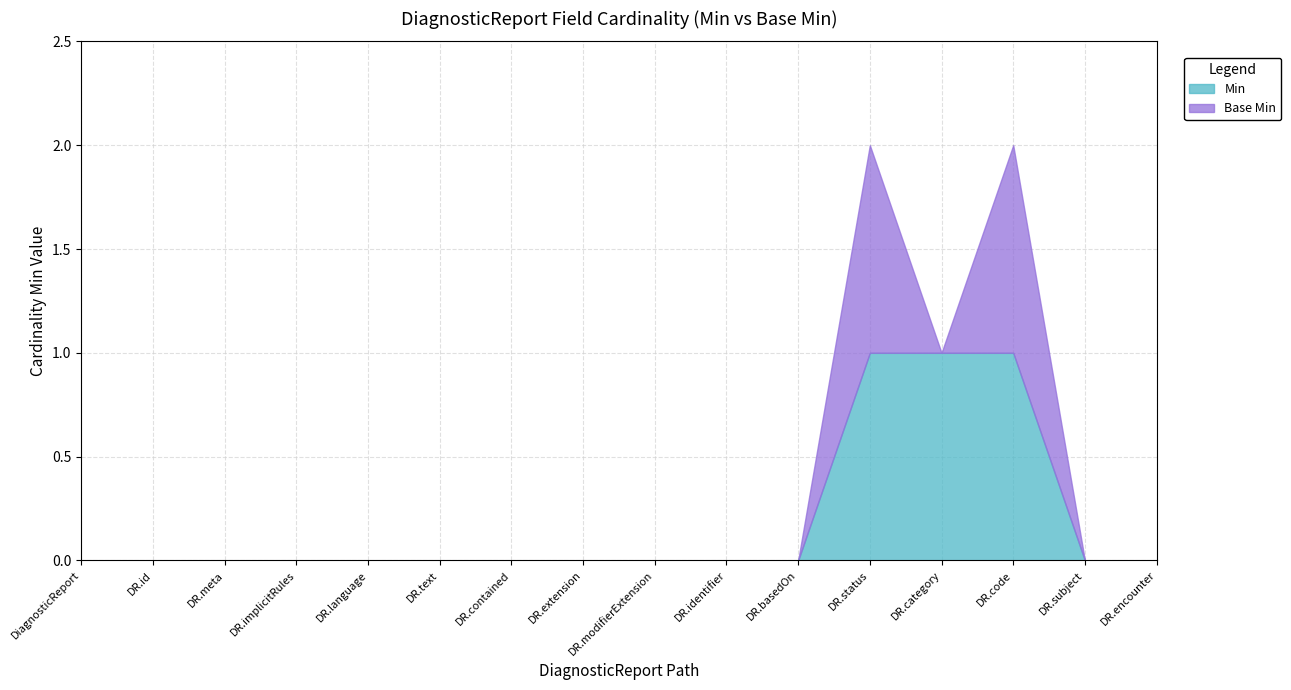

How many distinct data groups are displayed?

2